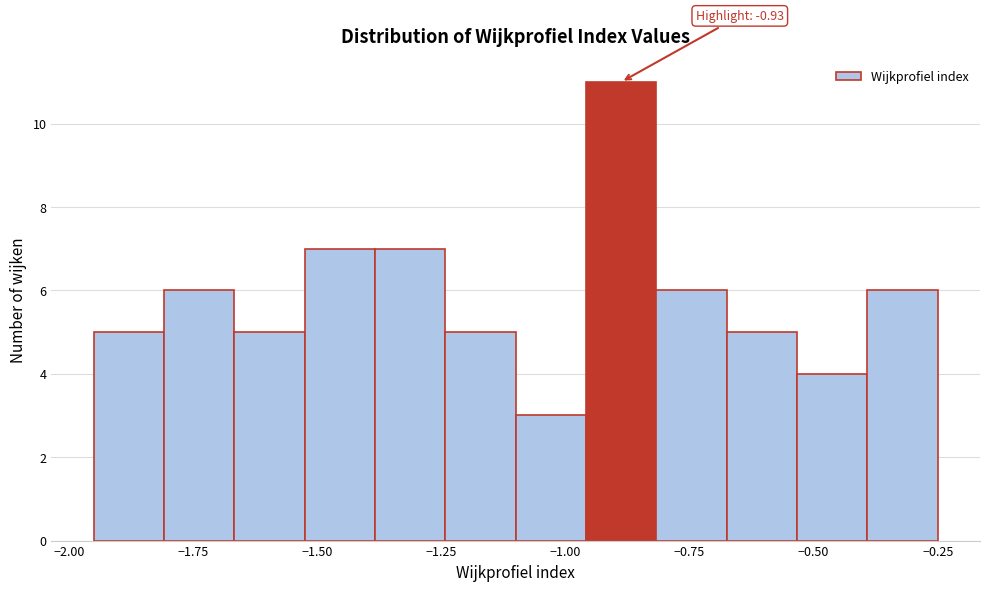

Read against the x-axis, roughly where is the centre of the tallest bar?

-0.90